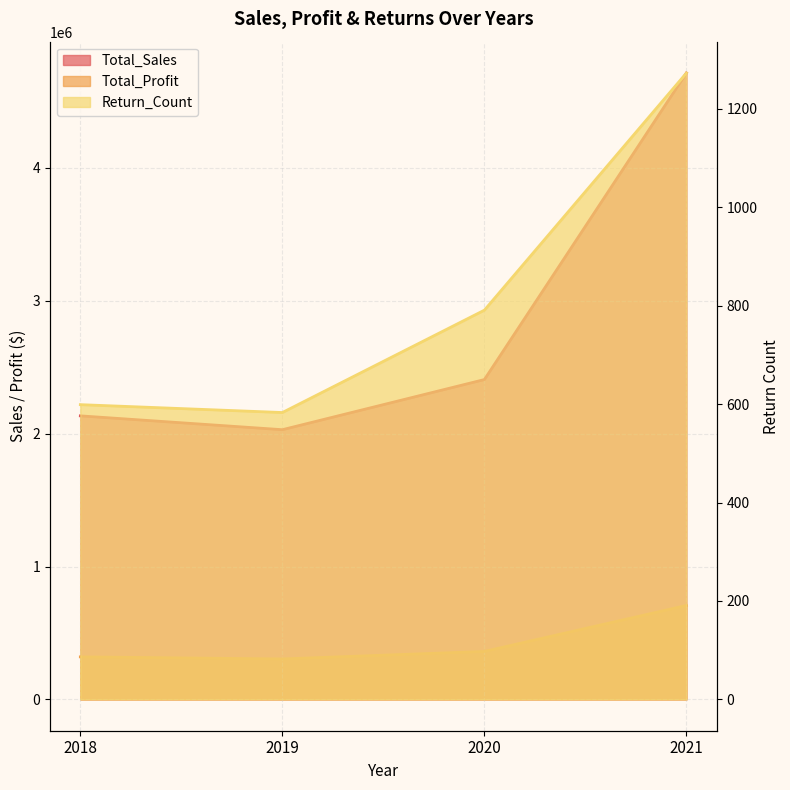

Is the value of Return_Count at 2018 greater than the value of Total_Profit at 2019?

No